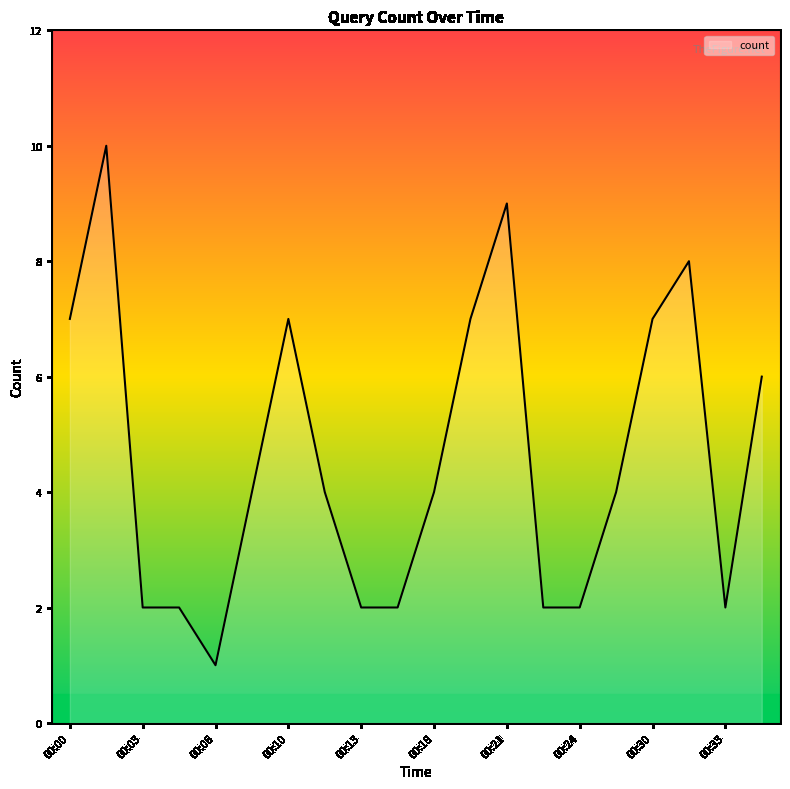

What is the maximum value shown in the chart?

10